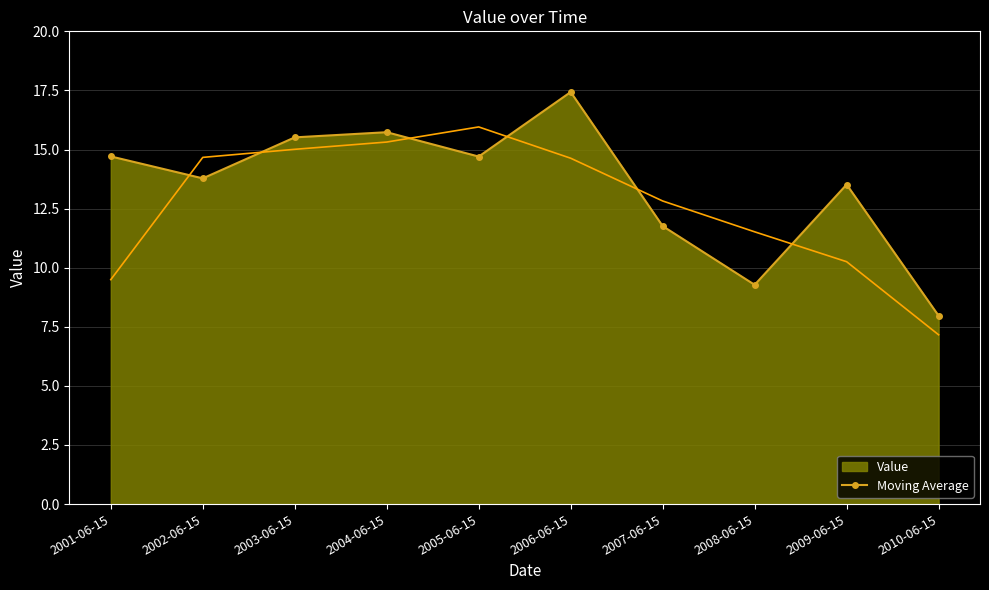

Read the value at 2010-06-15.

8.0